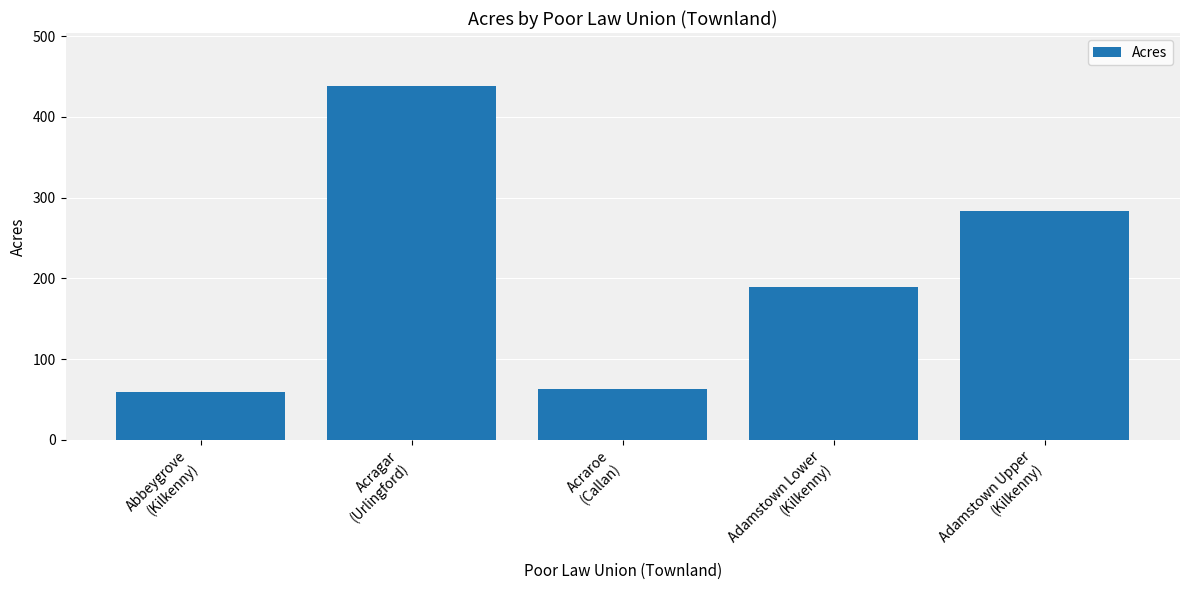

True or false: the data shows 133 at Adamstown Upper
(Kilkenny).

False